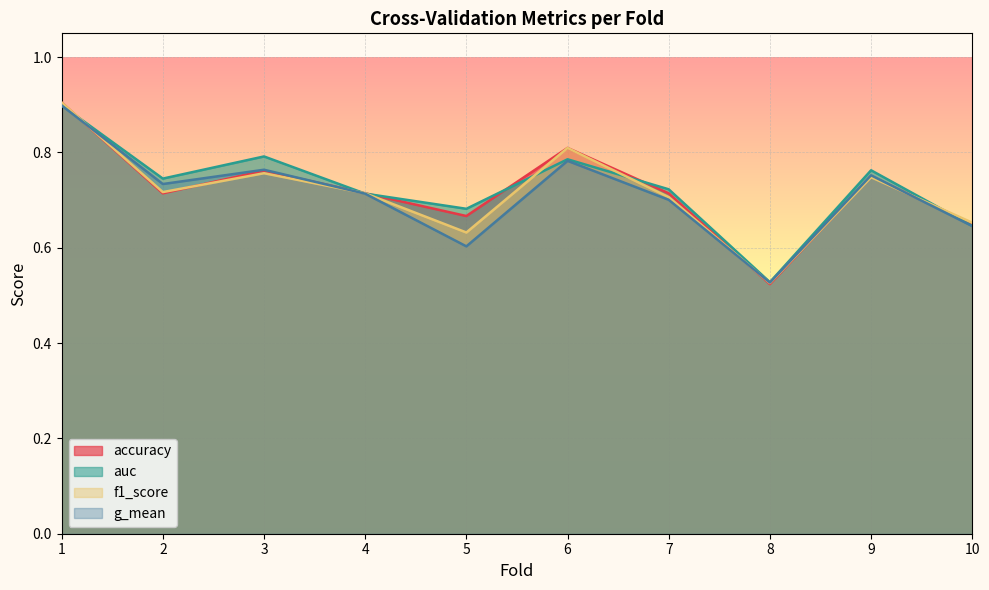

True or false: g_mean and auc intersect in this chart.

False